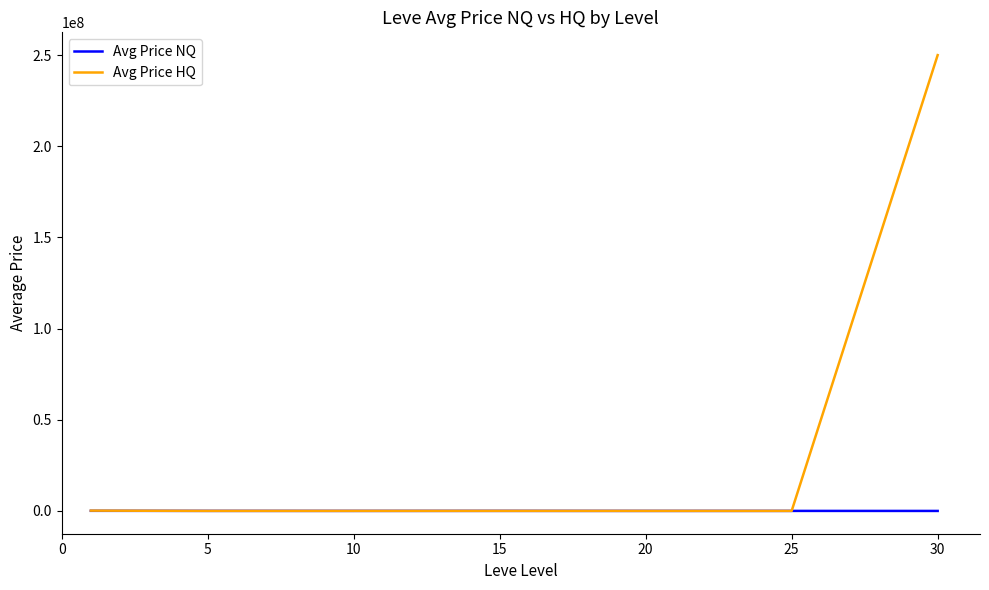

List the series in order of their overall mean, lowest first.

Avg Price NQ, Avg Price HQ